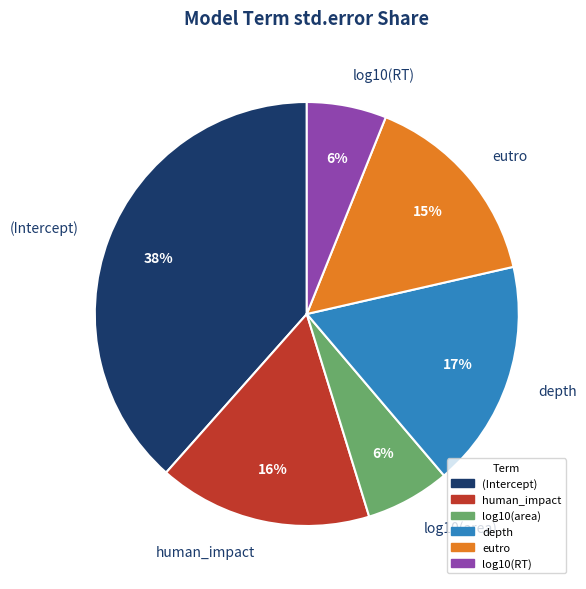

To the nearest percent, what is the difference between the depth and log10(RT) slice percentages?

11%